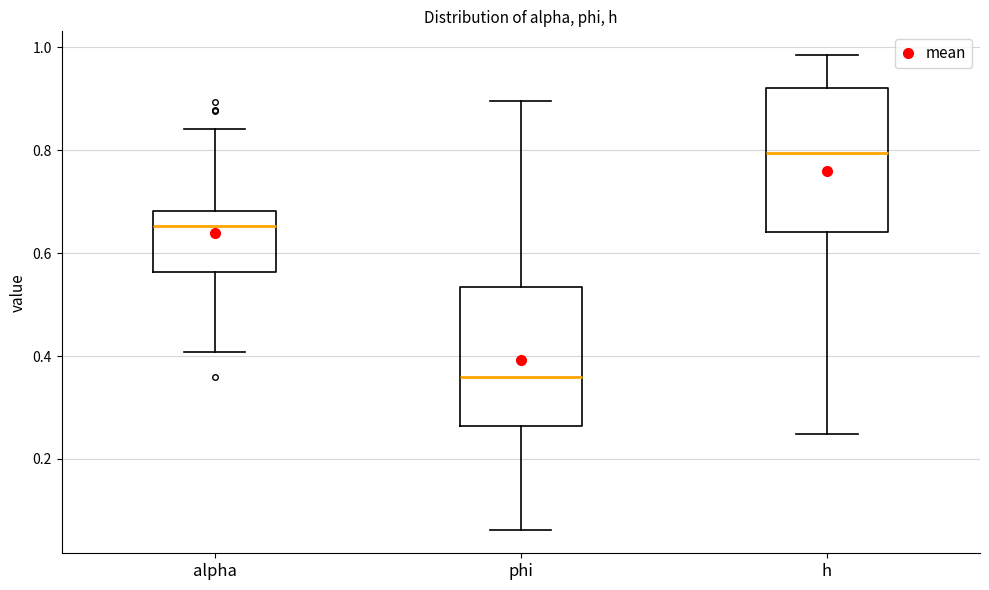

Reading left to right, read every box against the y-axis: the position of its median line, the range the box covers, and the ends of its whiskers. The values are not printed on the chart, so give them approximately, as read against the axis.

alpha: median 0.66, box 0.56 to 0.68, whiskers 0.40 to 0.84
phi: median 0.36, box 0.26 to 0.54, whiskers 0.06 to 0.90
h: median 0.80, box 0.64 to 0.92, whiskers 0.24 to 0.98